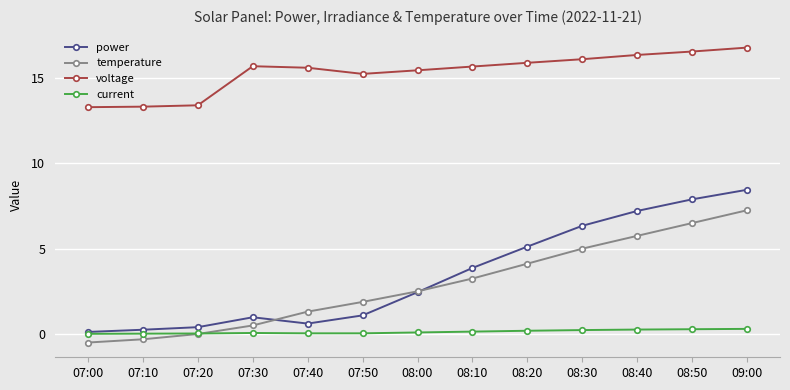

Which series changed the most between 07:20 and 08:30?

power